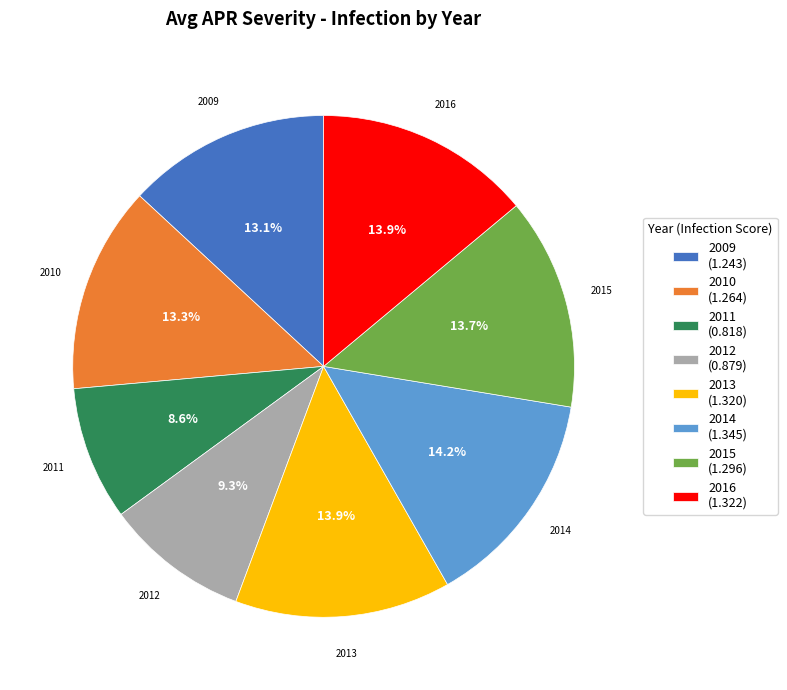

Is there a majority slice in this chart?

No